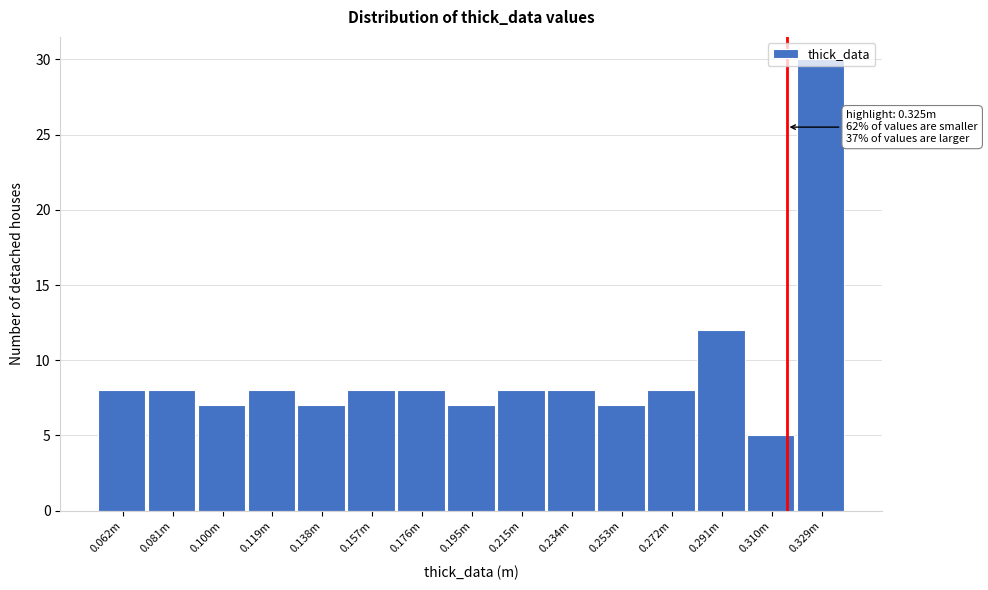

Is it true that the value at 0.310m is 3?

False